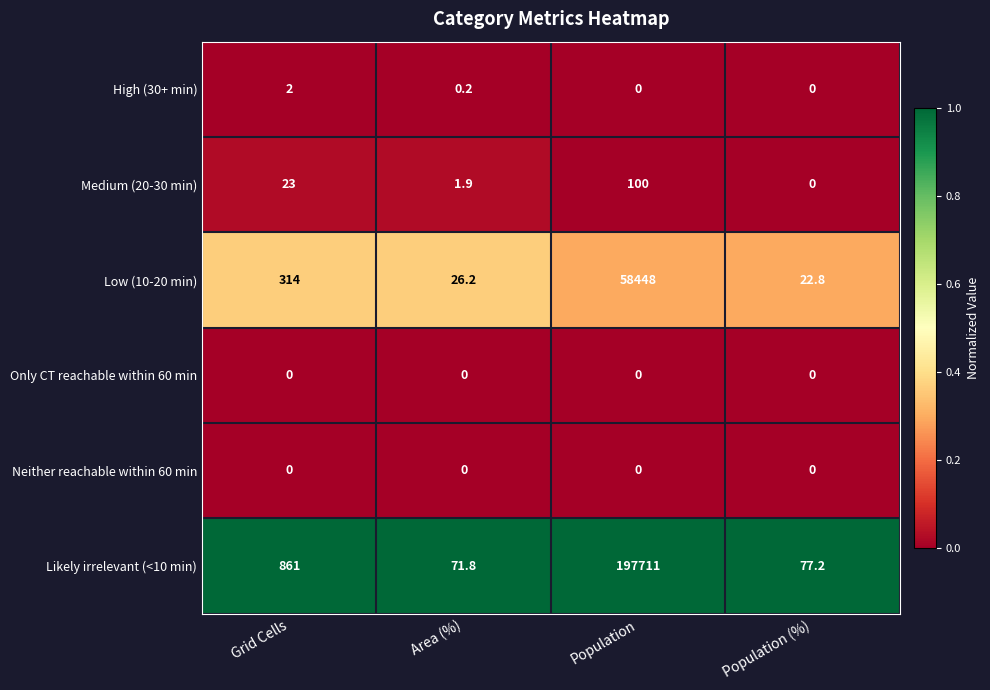

What is the sum of all Medium (20-30 min) values?

124.9